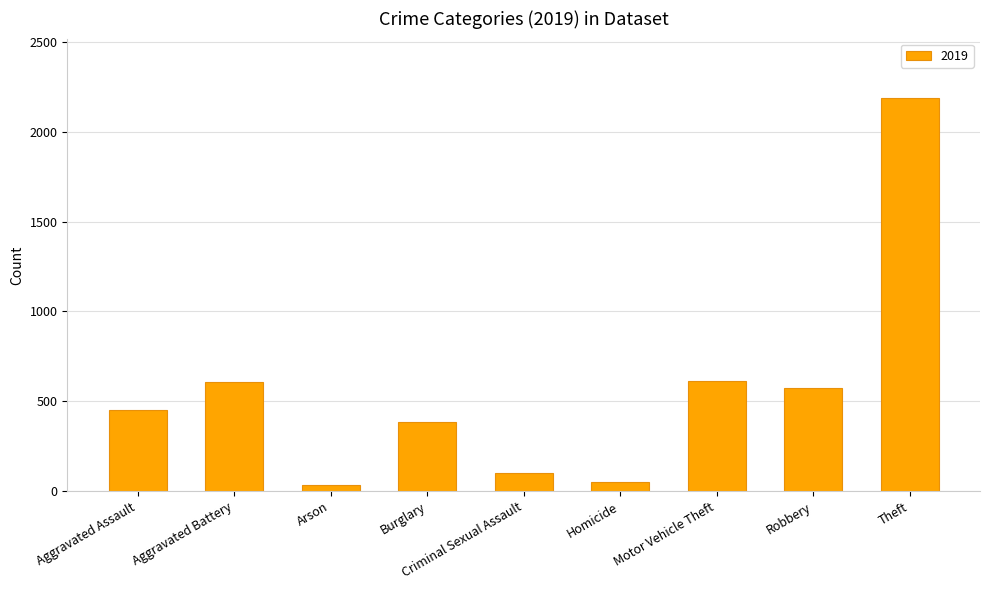

Which has a higher value, Homicide or Motor Vehicle Theft?

Motor Vehicle Theft